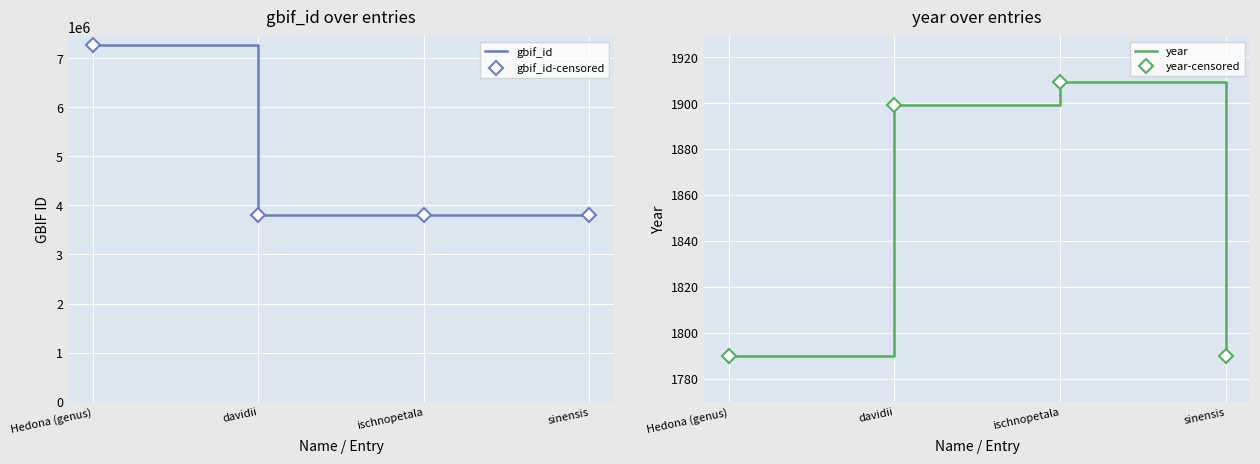

True or false: year and year-censored cross at least once.

False